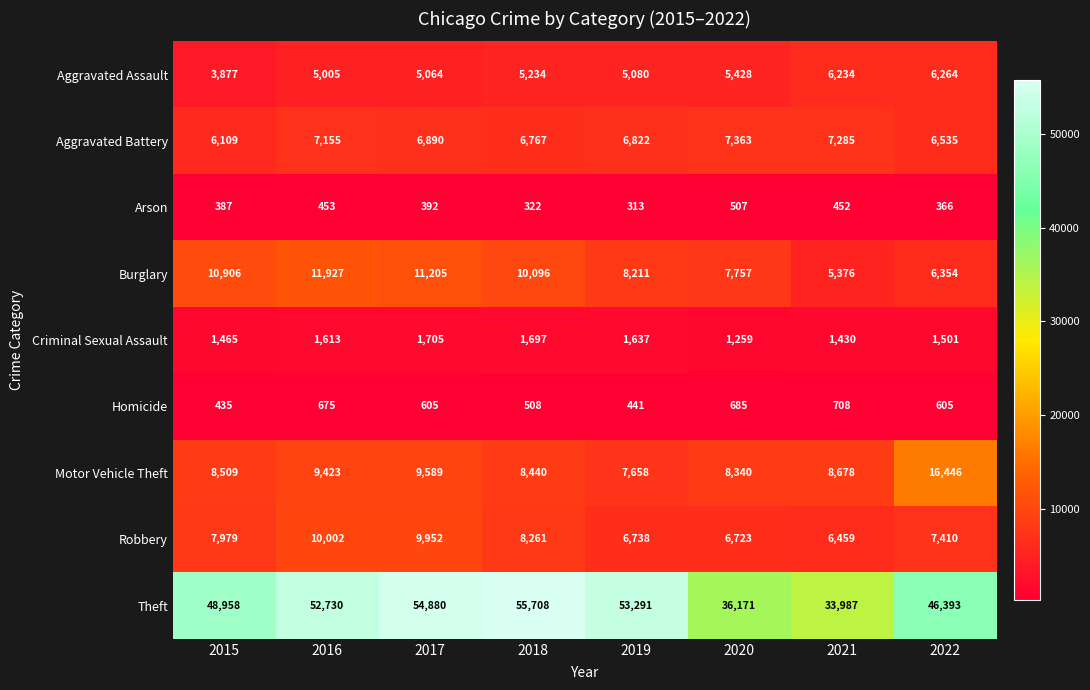

Which category has the highest value across all series?

2018